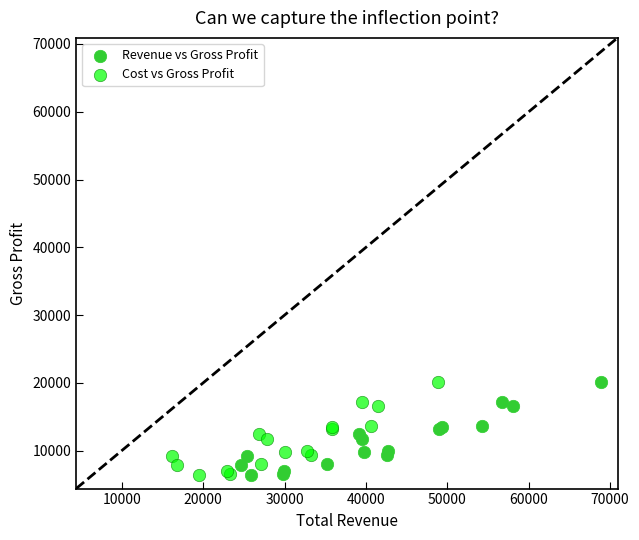

What are all the series names shown in the legend?

Revenue vs Gross Profit, Cost vs Gross Profit